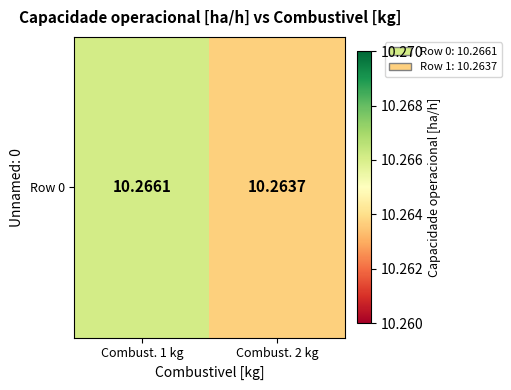

Which has a higher value, Combust. 2 kg or Combust. 1 kg?

Combust. 1 kg